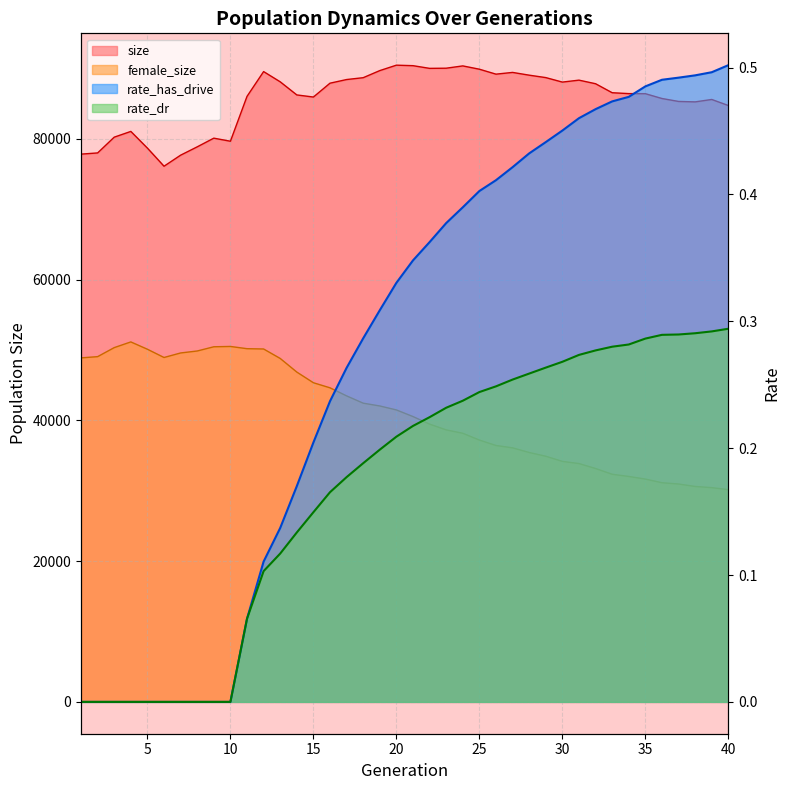

What is the value of the female_size point at the 4th from the left?

51160.0